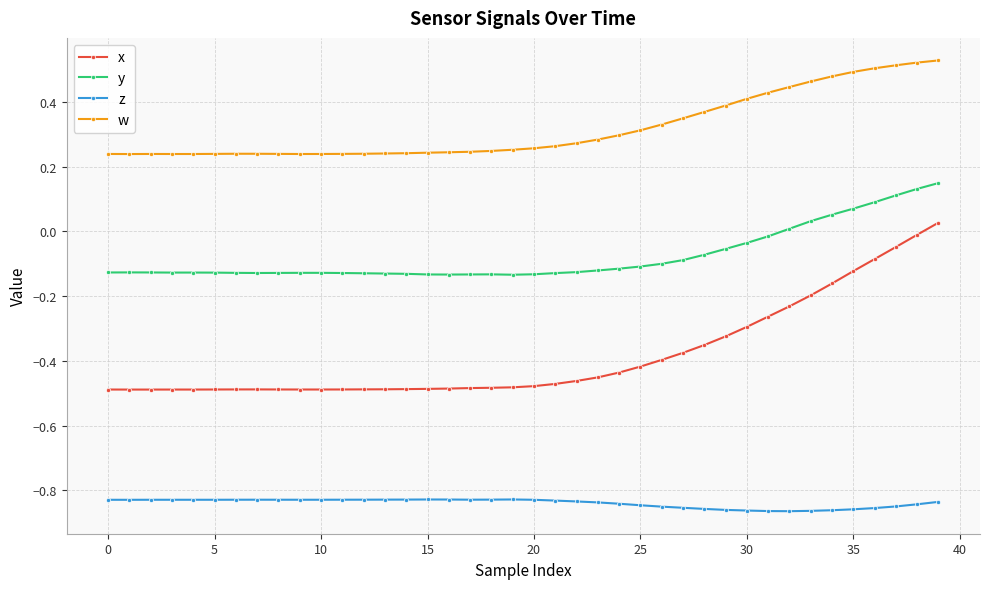

Which series has the largest total across all categories?

w